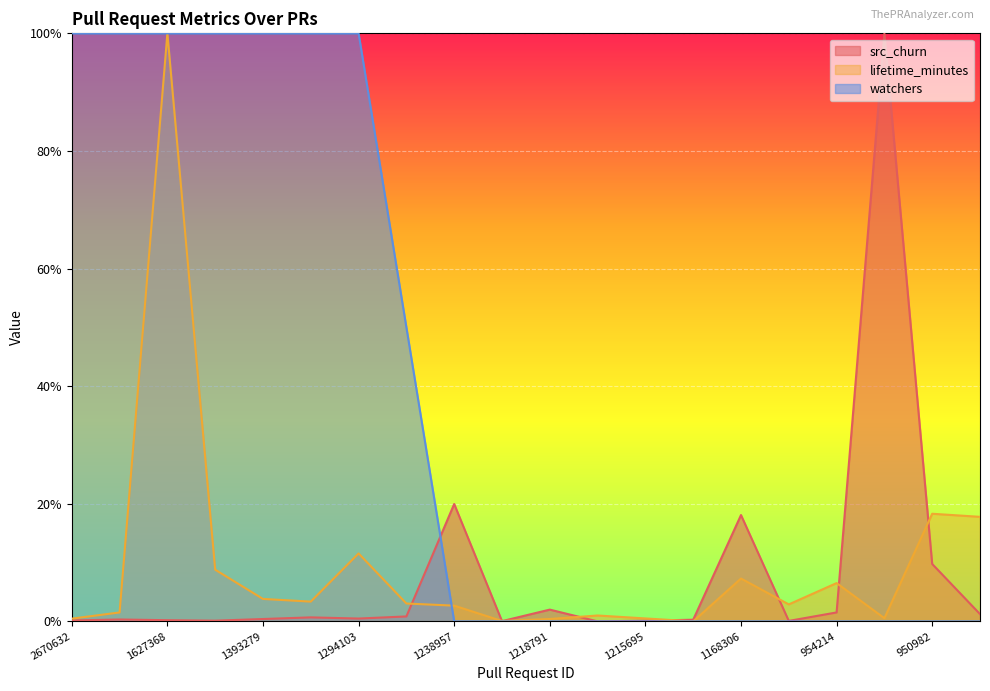

At which category does the chart reach its minimum across all series?

1218744